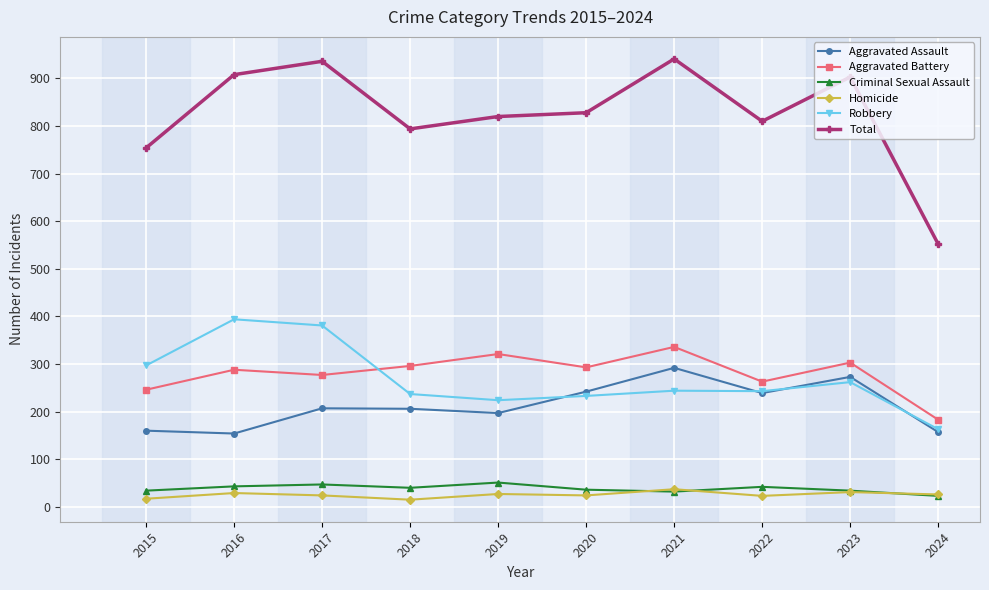

How many distinct data groups are displayed?

6